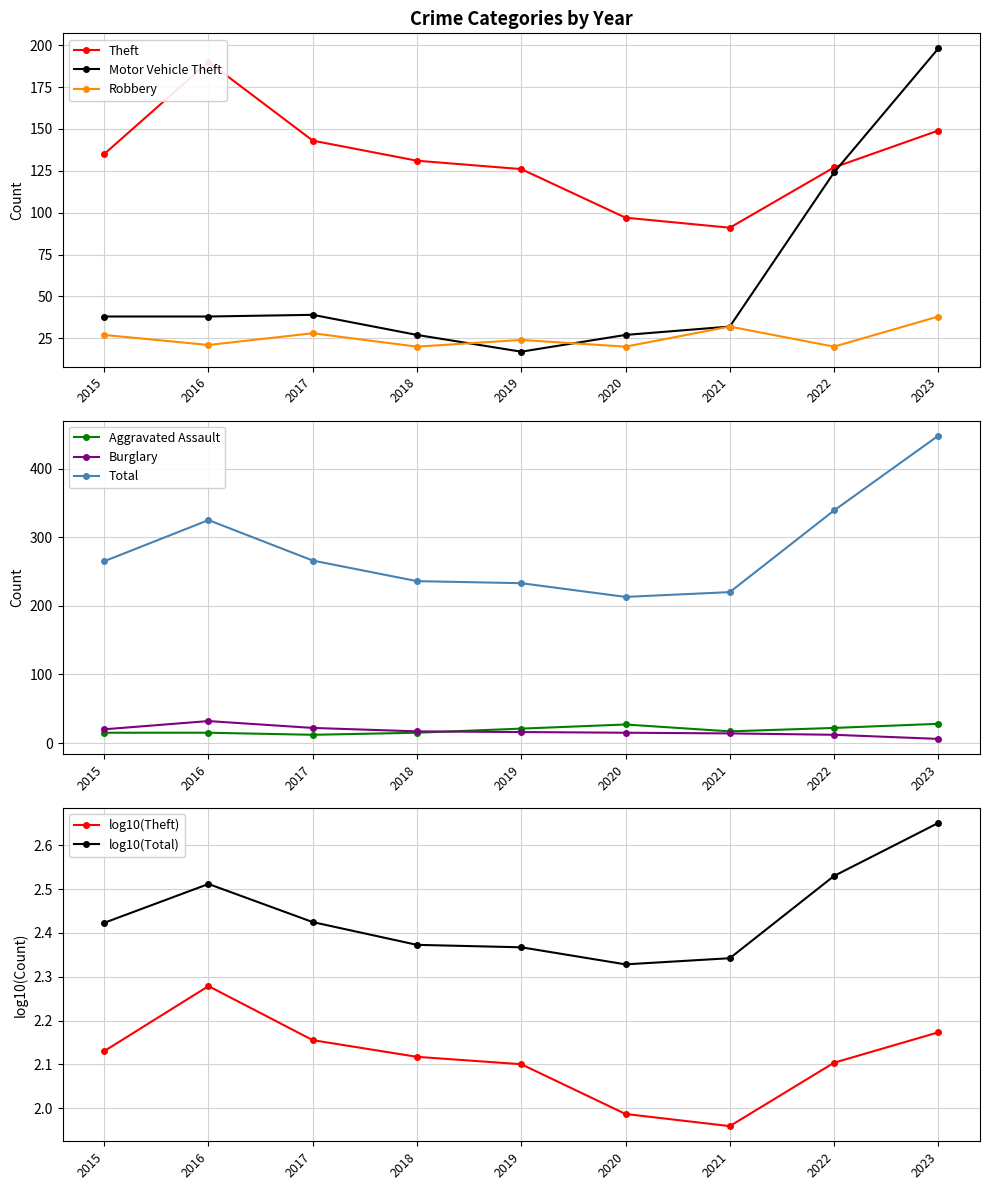

Which series has the widest spread of values?

Total